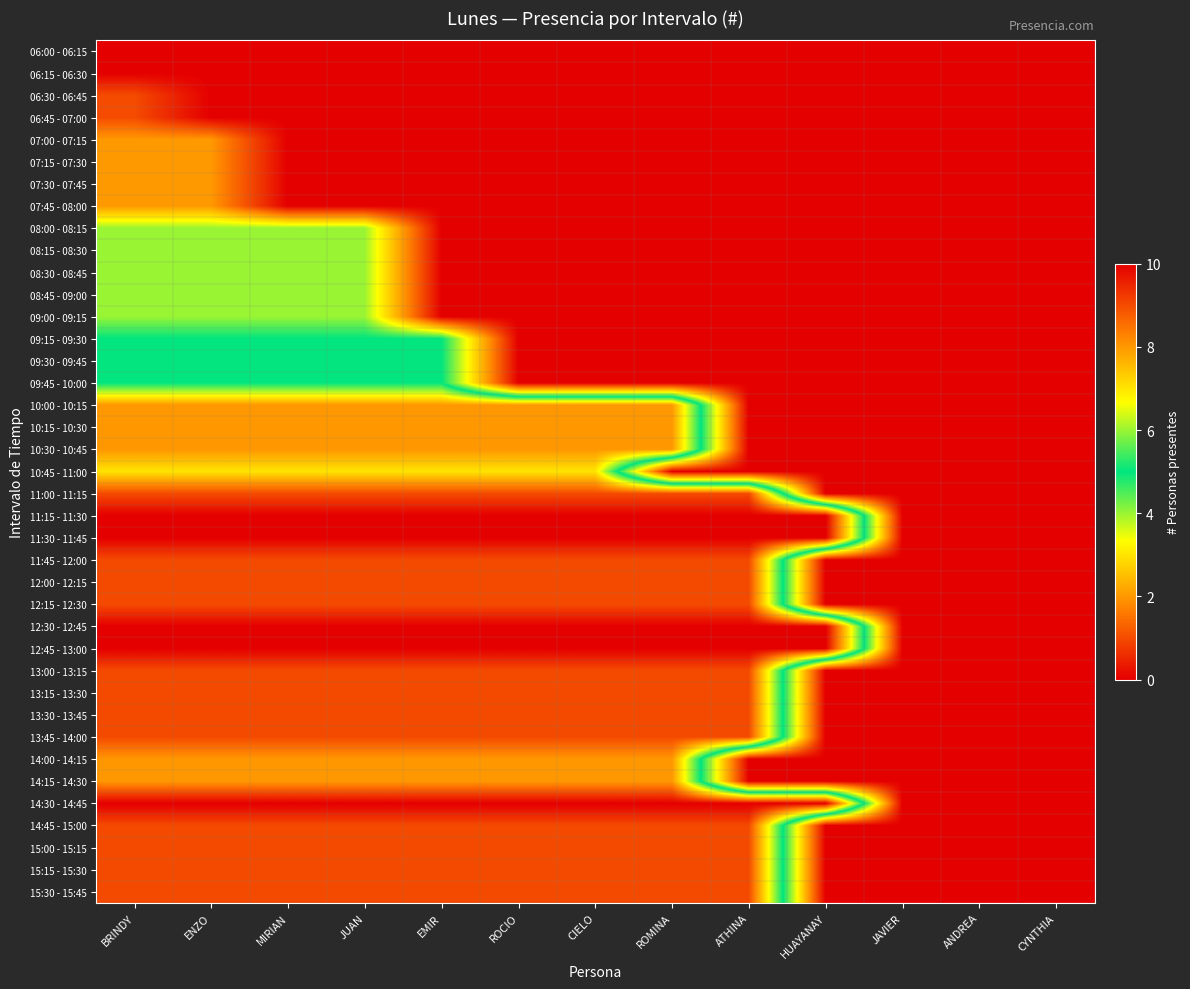

Reading left to right, transcribe all the data shown in this chart.

06:00 - 06:15: BRINDY=0	ENZO=0	MIRIAN=0	JUAN=0	EMIR=0	ROCIO=0	CIELO=0	ROMINA=0	ATHINA=0	HUAYANAY=0	JAVIER=0	ANDREA=0	CYNTHIA=0
06:15 - 06:30: BRINDY=0	ENZO=0	MIRIAN=0	JUAN=0	EMIR=0	ROCIO=0	CIELO=0	ROMINA=0	ATHINA=0	HUAYANAY=0	JAVIER=0	ANDREA=0	CYNTHIA=0
06:30 - 06:45: BRINDY=1	ENZO=0	MIRIAN=0	JUAN=0	EMIR=0	ROCIO=0	CIELO=0	ROMINA=0	ATHINA=0	HUAYANAY=0	JAVIER=0	ANDREA=0	CYNTHIA=0
06:45 - 07:00: BRINDY=1	ENZO=0	MIRIAN=0	JUAN=0	EMIR=0	ROCIO=0	CIELO=0	ROMINA=0	ATHINA=0	HUAYANAY=0	JAVIER=0	ANDREA=0	CYNTHIA=0
07:00 - 07:15: BRINDY=2	ENZO=2	MIRIAN=0	JUAN=0	EMIR=0	ROCIO=0	CIELO=0	ROMINA=0	ATHINA=0	HUAYANAY=0	JAVIER=0	ANDREA=0	CYNTHIA=0
07:15 - 07:30: BRINDY=2	ENZO=2	MIRIAN=0	JUAN=0	EMIR=0	ROCIO=0	CIELO=0	ROMINA=0	ATHINA=0	HUAYANAY=0	JAVIER=0	ANDREA=0	CYNTHIA=0
07:30 - 07:45: BRINDY=2	ENZO=2	MIRIAN=0	JUAN=0	EMIR=0	ROCIO=0	CIELO=0	ROMINA=0	ATHINA=0	HUAYANAY=0	JAVIER=0	ANDREA=0	CYNTHIA=0
07:45 - 08:00: BRINDY=2	ENZO=2	MIRIAN=0	JUAN=0	EMIR=0	ROCIO=0	CIELO=0	ROMINA=0	ATHINA=0	HUAYANAY=0	JAVIER=0	ANDREA=0	CYNTHIA=0
08:00 - 08:15: BRINDY=4	ENZO=4	MIRIAN=4	JUAN=4	EMIR=0	ROCIO=0	CIELO=0	ROMINA=0	ATHINA=0	HUAYANAY=0	JAVIER=0	ANDREA=0	CYNTHIA=0
08:15 - 08:30: BRINDY=4	ENZO=4	MIRIAN=4	JUAN=4	EMIR=0	ROCIO=0	CIELO=0	ROMINA=0	ATHINA=0	HUAYANAY=0	JAVIER=0	ANDREA=0	CYNTHIA=0
08:30 - 08:45: BRINDY=4	ENZO=4	MIRIAN=4	JUAN=4	EMIR=0	ROCIO=0	CIELO=0	ROMINA=0	ATHINA=0	HUAYANAY=0	JAVIER=0	ANDREA=0	CYNTHIA=0
08:45 - 09:00: BRINDY=4	ENZO=4	MIRIAN=4	JUAN=4	EMIR=0	ROCIO=0	CIELO=0	ROMINA=0	ATHINA=0	HUAYANAY=0	JAVIER=0	ANDREA=0	CYNTHIA=0
09:00 - 09:15: BRINDY=4	ENZO=4	MIRIAN=4	JUAN=4	EMIR=0	ROCIO=0	CIELO=0	ROMINA=0	ATHINA=0	HUAYANAY=0	JAVIER=0	ANDREA=0	CYNTHIA=0
09:15 - 09:30: BRINDY=5	ENZO=5	MIRIAN=5	JUAN=5	EMIR=5	ROCIO=0	CIELO=0	ROMINA=0	ATHINA=0	HUAYANAY=0	JAVIER=0	ANDREA=0	CYNTHIA=0
09:30 - 09:45: BRINDY=5	ENZO=5	MIRIAN=5	JUAN=5	EMIR=5	ROCIO=0	CIELO=0	ROMINA=0	ATHINA=0	HUAYANAY=0	JAVIER=0	ANDREA=0	CYNTHIA=0
09:45 - 10:00: BRINDY=5	ENZO=5	MIRIAN=5	JUAN=5	EMIR=5	ROCIO=0	CIELO=0	ROMINA=0	ATHINA=0	HUAYANAY=0	JAVIER=0	ANDREA=0	CYNTHIA=0
10:00 - 10:15: BRINDY=8	ENZO=8	MIRIAN=8	JUAN=8	EMIR=8	ROCIO=8	CIELO=8	ROMINA=8	ATHINA=0	HUAYANAY=0	JAVIER=0	ANDREA=0	CYNTHIA=0
10:15 - 10:30: BRINDY=8	ENZO=8	MIRIAN=8	JUAN=8	EMIR=8	ROCIO=8	CIELO=8	ROMINA=8	ATHINA=0	HUAYANAY=0	JAVIER=0	ANDREA=0	CYNTHIA=0
10:30 - 10:45: BRINDY=8	ENZO=8	MIRIAN=8	JUAN=8	EMIR=8	ROCIO=8	CIELO=8	ROMINA=8	ATHINA=0	HUAYANAY=0	JAVIER=0	ANDREA=0	CYNTHIA=0
10:45 - 11:00: BRINDY=7	ENZO=7	MIRIAN=7	JUAN=7	EMIR=7	ROCIO=7	CIELO=7	ROMINA=0	ATHINA=0	HUAYANAY=0	JAVIER=0	ANDREA=0	CYNTHIA=0
11:00 - 11:15: BRINDY=9	ENZO=9	MIRIAN=9	JUAN=9	EMIR=9	ROCIO=9	CIELO=9	ROMINA=9	ATHINA=9	HUAYANAY=0	JAVIER=0	ANDREA=0	CYNTHIA=0
11:15 - 11:30: BRINDY=10	ENZO=10	MIRIAN=10	JUAN=10	EMIR=10	ROCIO=10	CIELO=10	ROMINA=10	ATHINA=10	HUAYANAY=10	JAVIER=0	ANDREA=0	CYNTHIA=0
11:30 - 11:45: BRINDY=10	ENZO=10	MIRIAN=10	JUAN=10	EMIR=10	ROCIO=10	CIELO=10	ROMINA=10	ATHINA=10	HUAYANAY=10	JAVIER=0	ANDREA=0	CYNTHIA=0
11:45 - 12:00: BRINDY=9	ENZO=9	MIRIAN=9	JUAN=9	EMIR=9	ROCIO=9	CIELO=9	ROMINA=9	ATHINA=9	HUAYANAY=0	JAVIER=0	ANDREA=0	CYNTHIA=0
12:00 - 12:15: BRINDY=9	ENZO=9	MIRIAN=9	JUAN=9	EMIR=9	ROCIO=9	CIELO=9	ROMINA=9	ATHINA=9	HUAYANAY=0	JAVIER=0	ANDREA=0	CYNTHIA=0
12:15 - 12:30: BRINDY=9	ENZO=9	MIRIAN=9	JUAN=9	EMIR=9	ROCIO=9	CIELO=9	ROMINA=9	ATHINA=9	HUAYANAY=0	JAVIER=0	ANDREA=0	CYNTHIA=0
12:30 - 12:45: BRINDY=10	ENZO=10	MIRIAN=10	JUAN=10	EMIR=10	ROCIO=10	CIELO=10	ROMINA=10	ATHINA=10	HUAYANAY=10	JAVIER=0	ANDREA=0	CYNTHIA=0
12:45 - 13:00: BRINDY=10	ENZO=10	MIRIAN=10	JUAN=10	EMIR=10	ROCIO=10	CIELO=10	ROMINA=10	ATHINA=10	HUAYANAY=10	JAVIER=0	ANDREA=0	CYNTHIA=0
13:00 - 13:15: BRINDY=9	ENZO=9	MIRIAN=9	JUAN=9	EMIR=9	ROCIO=9	CIELO=9	ROMINA=9	ATHINA=9	HUAYANAY=0	JAVIER=0	ANDREA=0	CYNTHIA=0
13:15 - 13:30: BRINDY=9	ENZO=9	MIRIAN=9	JUAN=9	EMIR=9	ROCIO=9	CIELO=9	ROMINA=9	ATHINA=9	HUAYANAY=0	JAVIER=0	ANDREA=0	CYNTHIA=0
13:30 - 13:45: BRINDY=9	ENZO=9	MIRIAN=9	JUAN=9	EMIR=9	ROCIO=9	CIELO=9	ROMINA=9	ATHINA=9	HUAYANAY=0	JAVIER=0	ANDREA=0	CYNTHIA=0
13:45 - 14:00: BRINDY=9	ENZO=9	MIRIAN=9	JUAN=9	EMIR=9	ROCIO=9	CIELO=9	ROMINA=9	ATHINA=9	HUAYANAY=0	JAVIER=0	ANDREA=0	CYNTHIA=0
14:00 - 14:15: BRINDY=8	ENZO=8	MIRIAN=8	JUAN=8	EMIR=8	ROCIO=8	CIELO=8	ROMINA=8	ATHINA=0	HUAYANAY=0	JAVIER=0	ANDREA=0	CYNTHIA=0
14:15 - 14:30: BRINDY=8	ENZO=8	MIRIAN=8	JUAN=8	EMIR=8	ROCIO=8	CIELO=8	ROMINA=8	ATHINA=0	HUAYANAY=0	JAVIER=0	ANDREA=0	CYNTHIA=0
14:30 - 14:45: BRINDY=10	ENZO=10	MIRIAN=10	JUAN=10	EMIR=10	ROCIO=10	CIELO=10	ROMINA=10	ATHINA=10	HUAYANAY=10	JAVIER=0	ANDREA=0	CYNTHIA=0
14:45 - 15:00: BRINDY=9	ENZO=9	MIRIAN=9	JUAN=9	EMIR=9	ROCIO=9	CIELO=9	ROMINA=9	ATHINA=9	HUAYANAY=0	JAVIER=0	ANDREA=0	CYNTHIA=0
15:00 - 15:15: BRINDY=9	ENZO=9	MIRIAN=9	JUAN=9	EMIR=9	ROCIO=9	CIELO=9	ROMINA=9	ATHINA=9	HUAYANAY=0	JAVIER=0	ANDREA=0	CYNTHIA=0
15:15 - 15:30: BRINDY=9	ENZO=9	MIRIAN=9	JUAN=9	EMIR=9	ROCIO=9	CIELO=9	ROMINA=9	ATHINA=9	HUAYANAY=0	JAVIER=0	ANDREA=0	CYNTHIA=0
15:30 - 15:45: BRINDY=9	ENZO=9	MIRIAN=9	JUAN=9	EMIR=9	ROCIO=9	CIELO=9	ROMINA=9	ATHINA=9	HUAYANAY=0	JAVIER=0	ANDREA=0	CYNTHIA=0